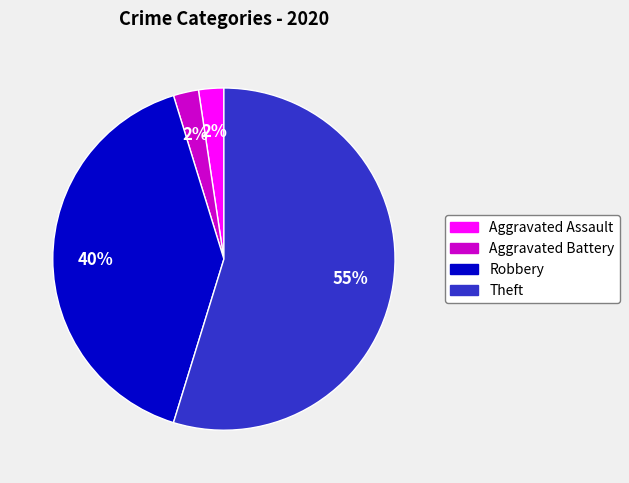

To the nearest percent, what is the average slice percentage?

25%